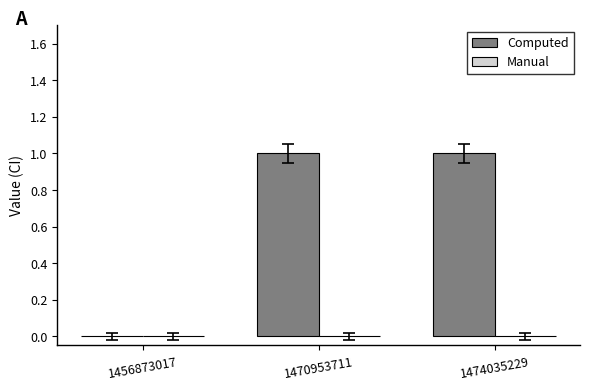

What is the ratio of the value at 1470953711 to the value at 1474035229?

1.0